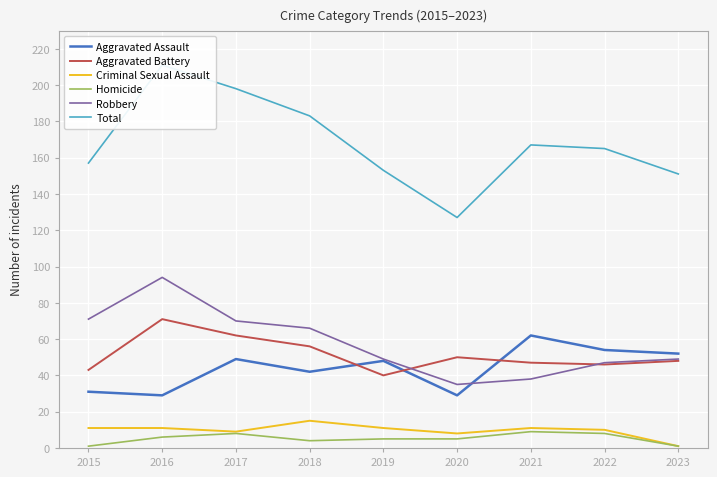

At how many categories does at least one series exceed 123?

9